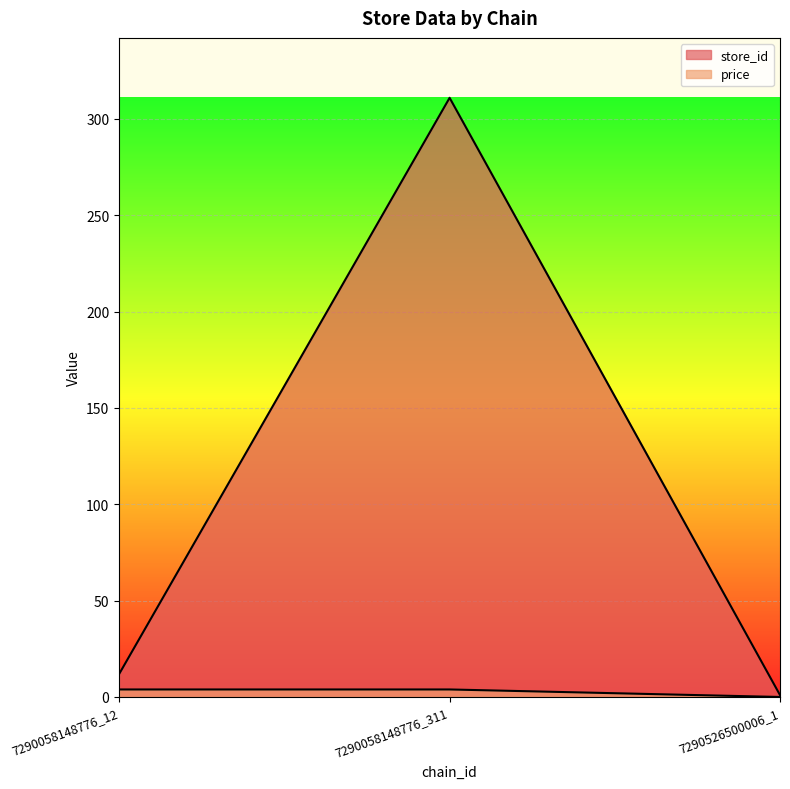

Rank the series at 7290058148776_12 from lowest to highest value.

price, store_id